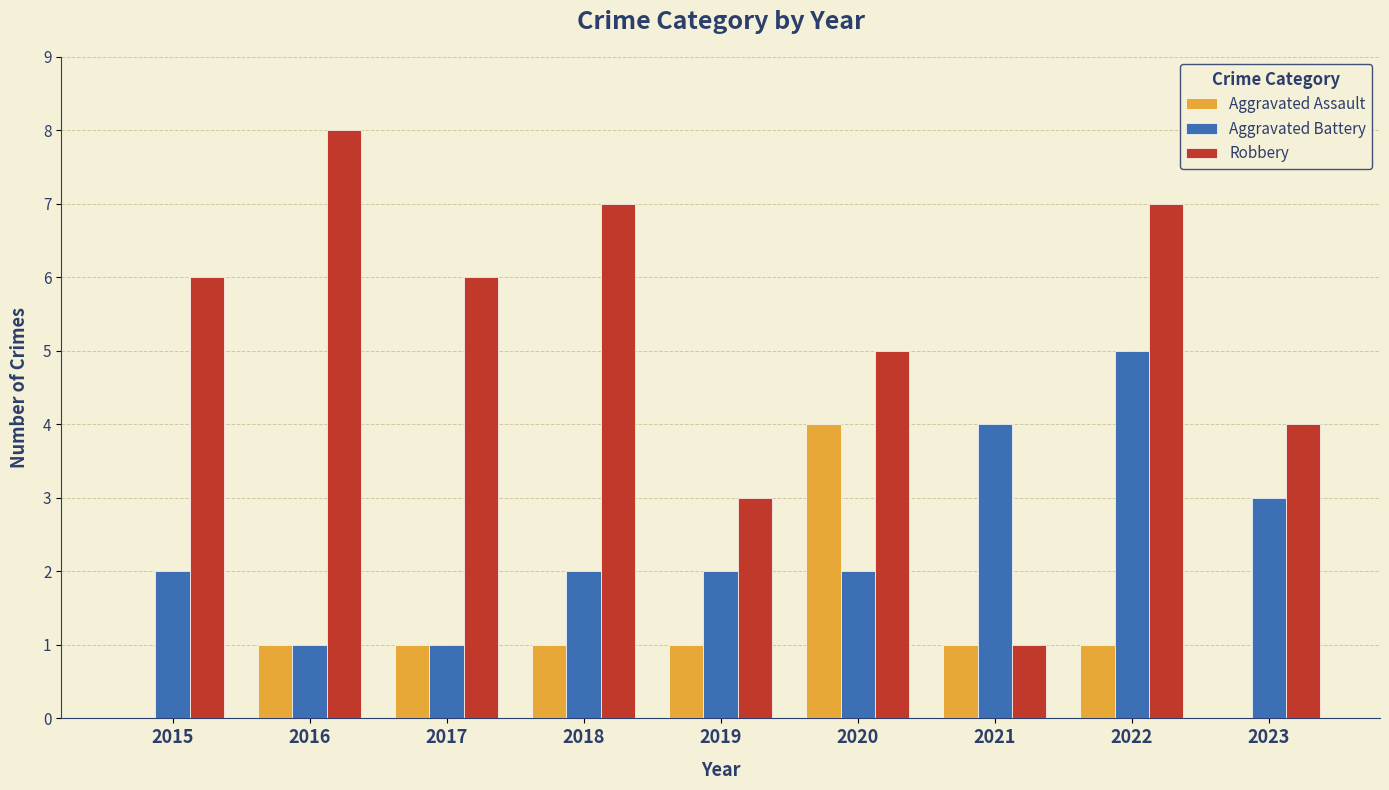

Is it true that Aggravated Assault equals 7 at 2020?

False